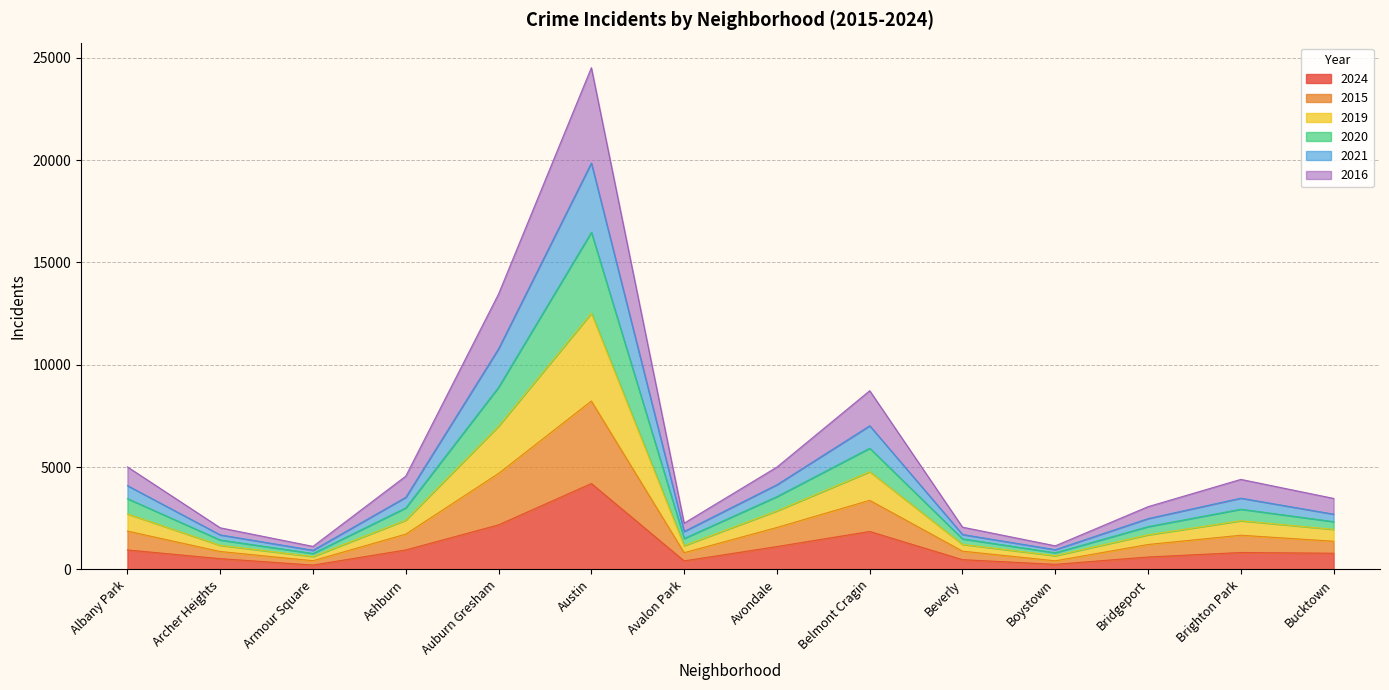

At which label does 2024 reach its peak?

Austin